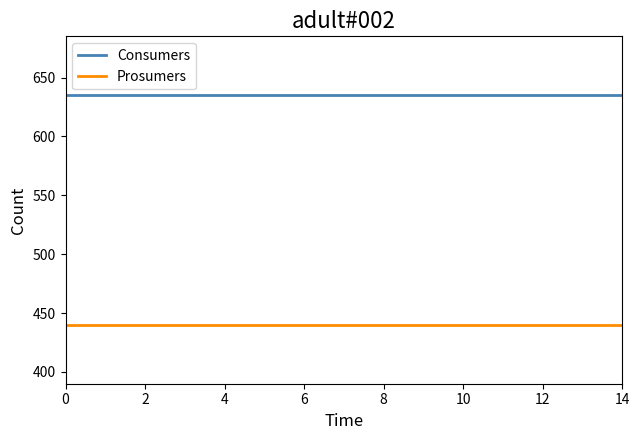

Does the chart have visible grid lines?

No